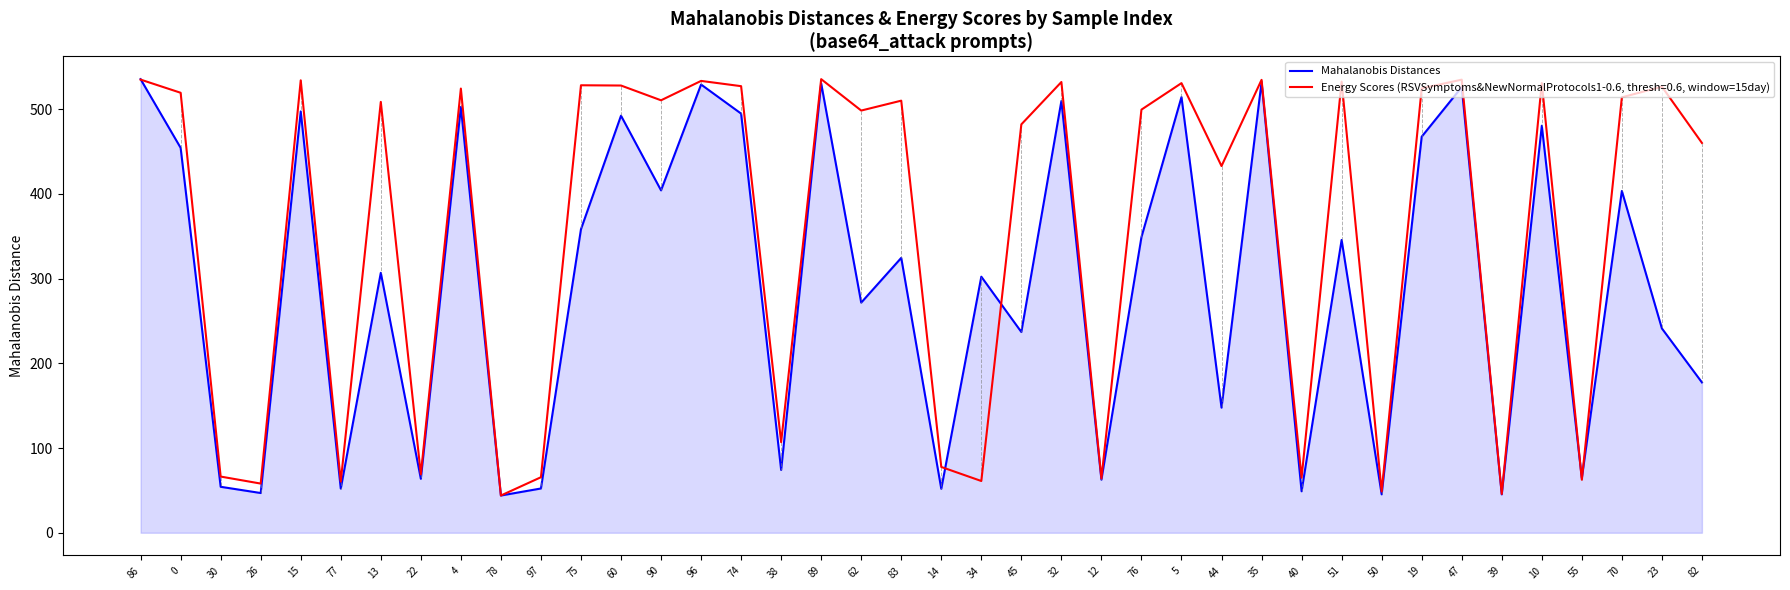

What is the spread (max minus min) of values at 83?

185.5